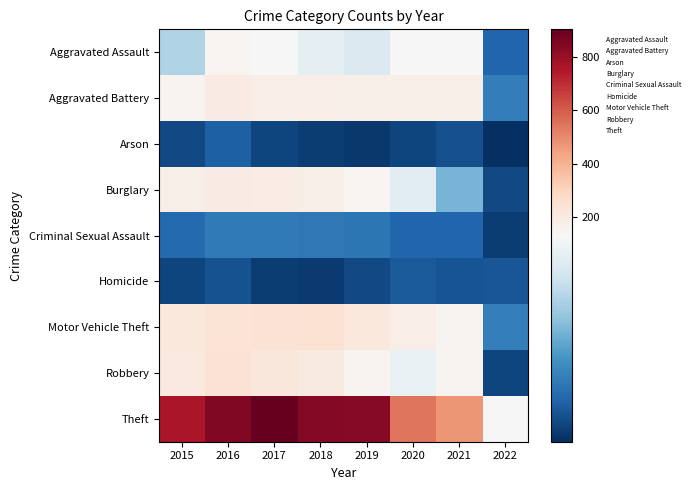

List the series in order of their peak value, highest first.

Theft, Motor Vehicle Theft, Robbery, Burglary, Aggravated Battery, Aggravated Assault, Criminal Sexual Assault, Arson, Homicide